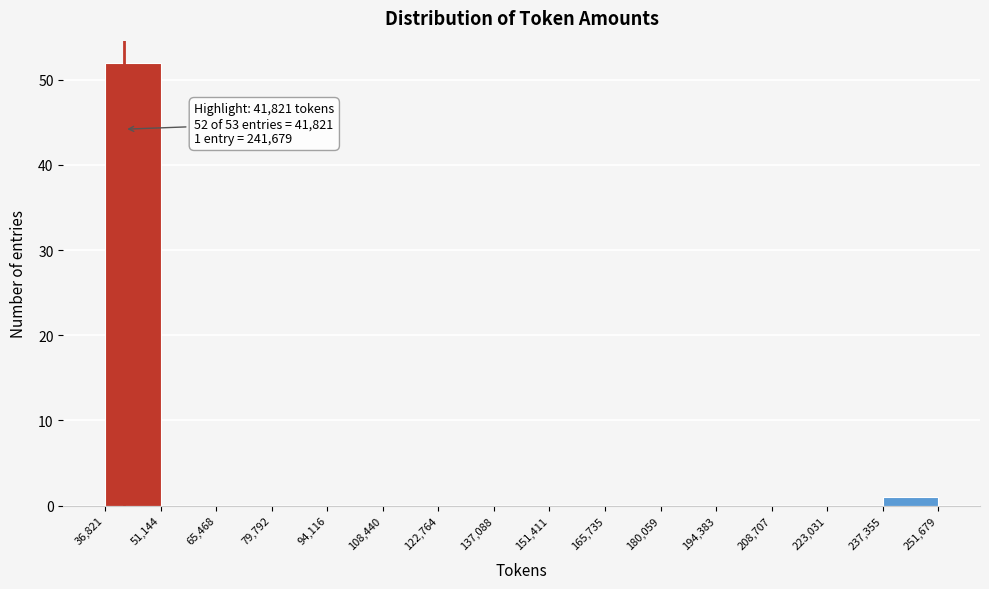

Over which range of the x-axis is the bar tallest?

36,821 to 51,144